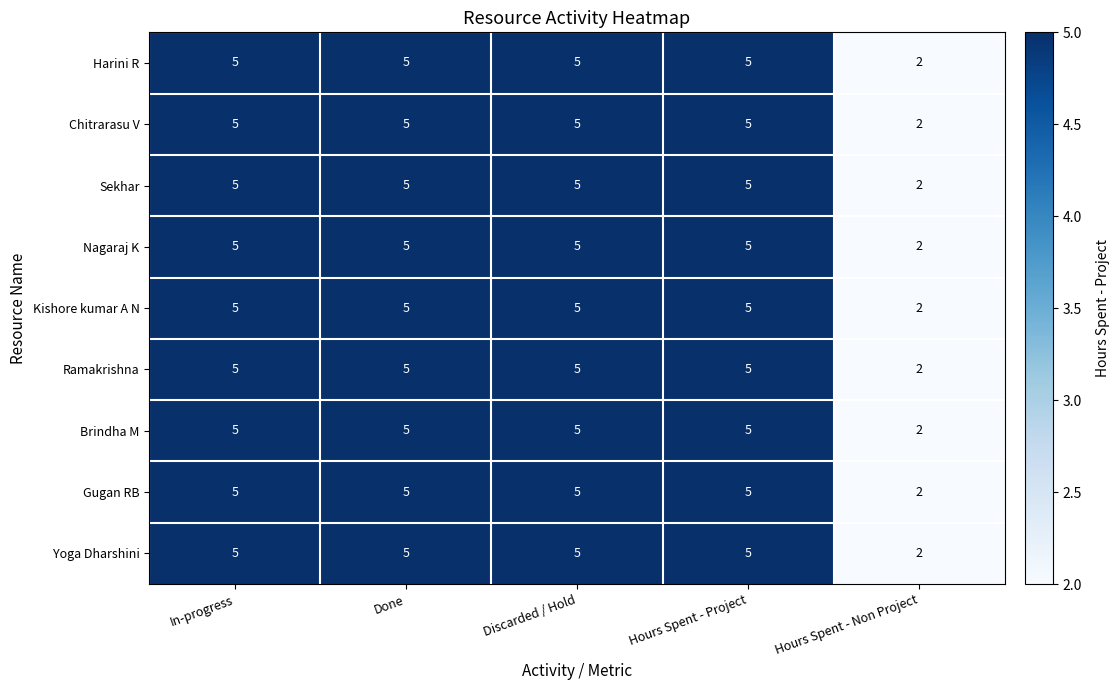

What is the total value across all series at In-progress?

45